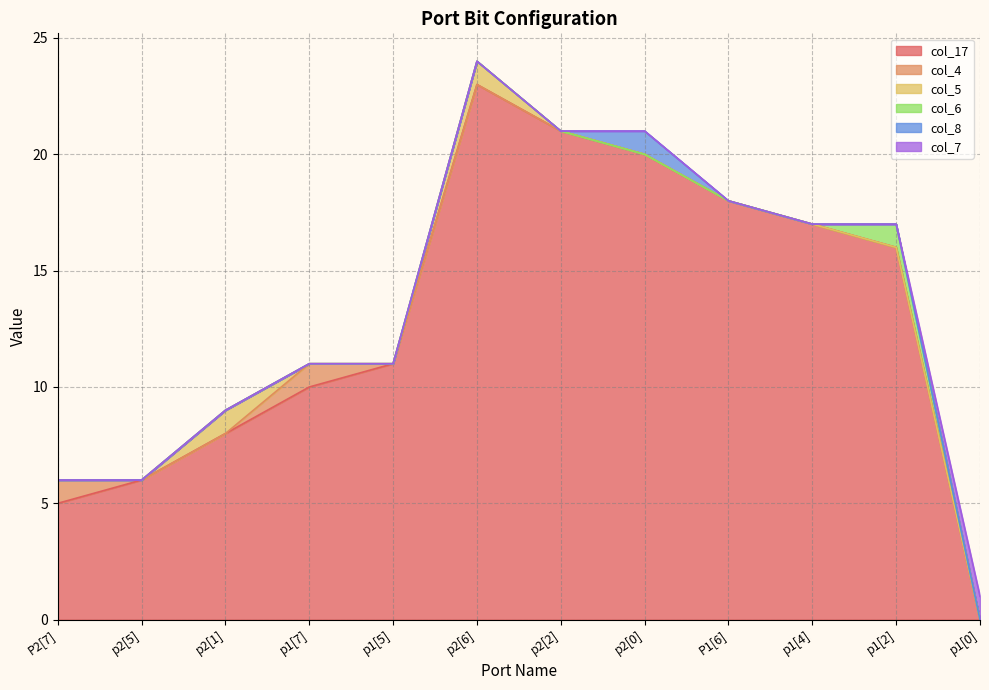

True or false: col_8 and col_7 intersect in this chart.

False